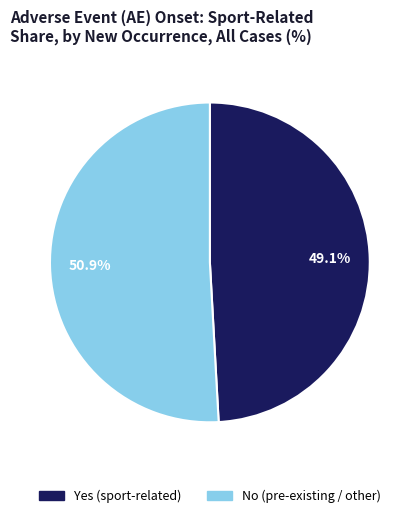

To the nearest percent, what percentage of the pie is No?

51%